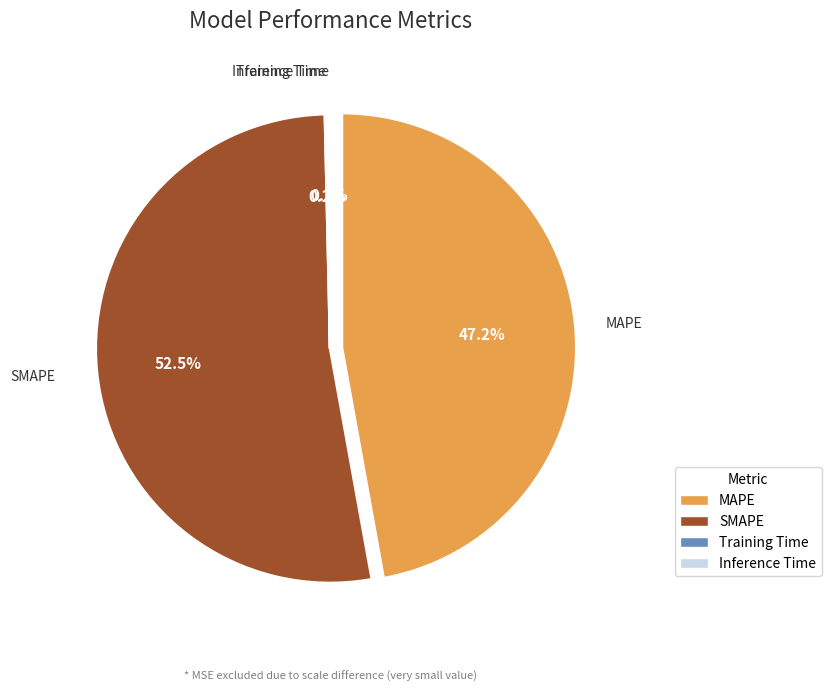

True or false: Inference Time accounts for 0% of the total.

True